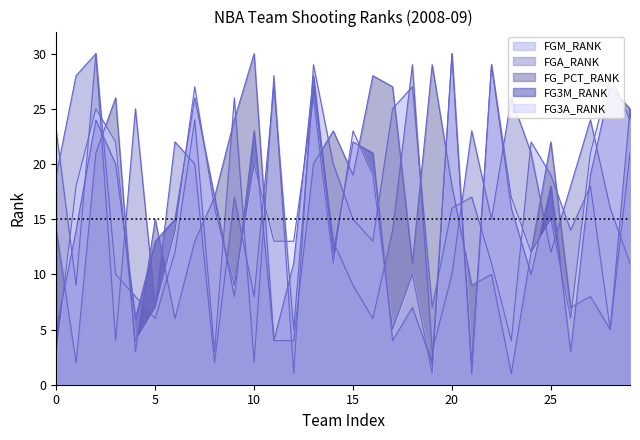

How many lines are shown in the chart?

5